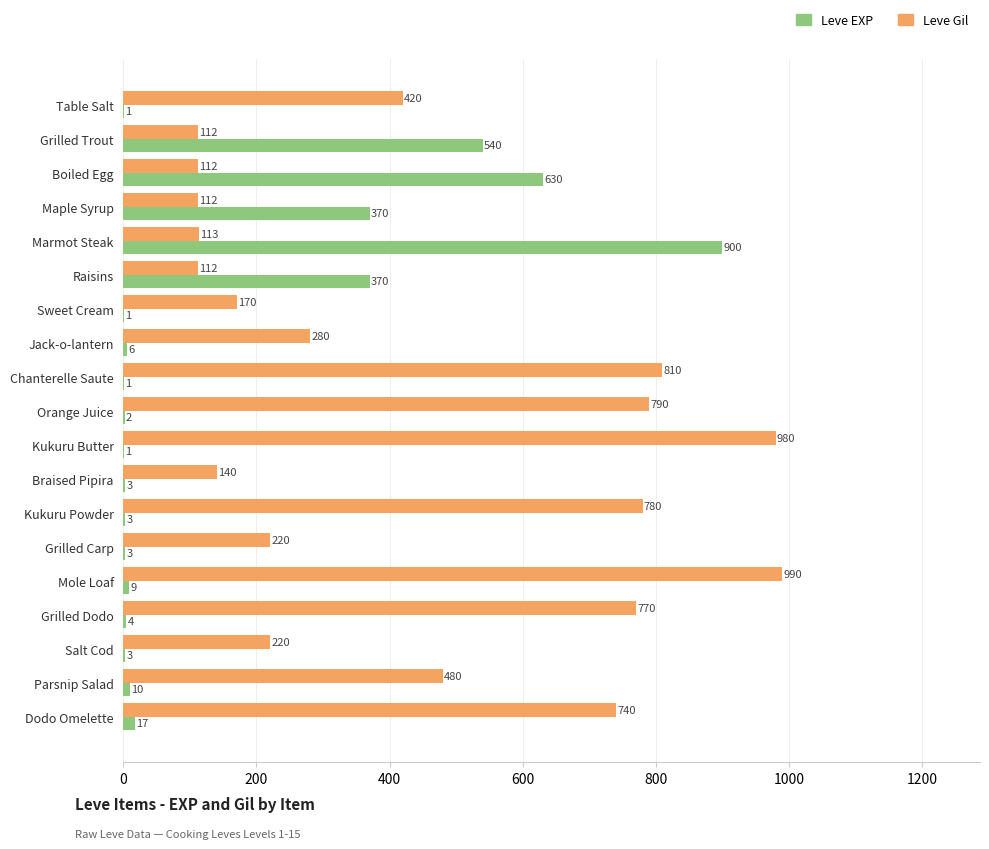

The value of Leve EXP at Parsnip Salad is 10. True or false?

True